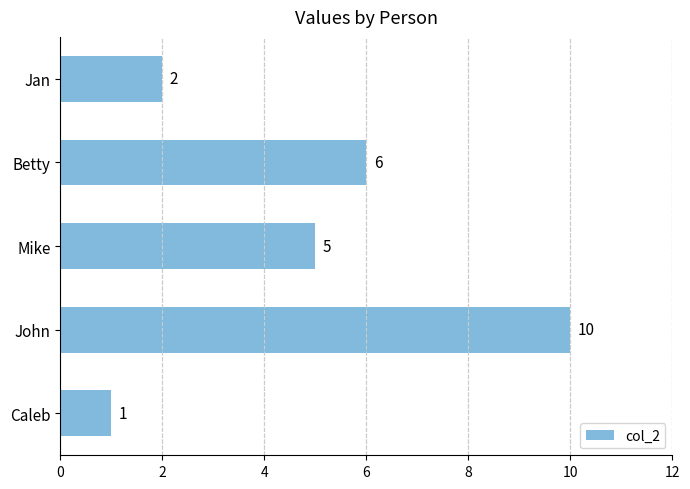

Reading top to bottom, what are all the values shown in this chart?

Jan=2	Betty=6	Mike=5	John=10	Caleb=1